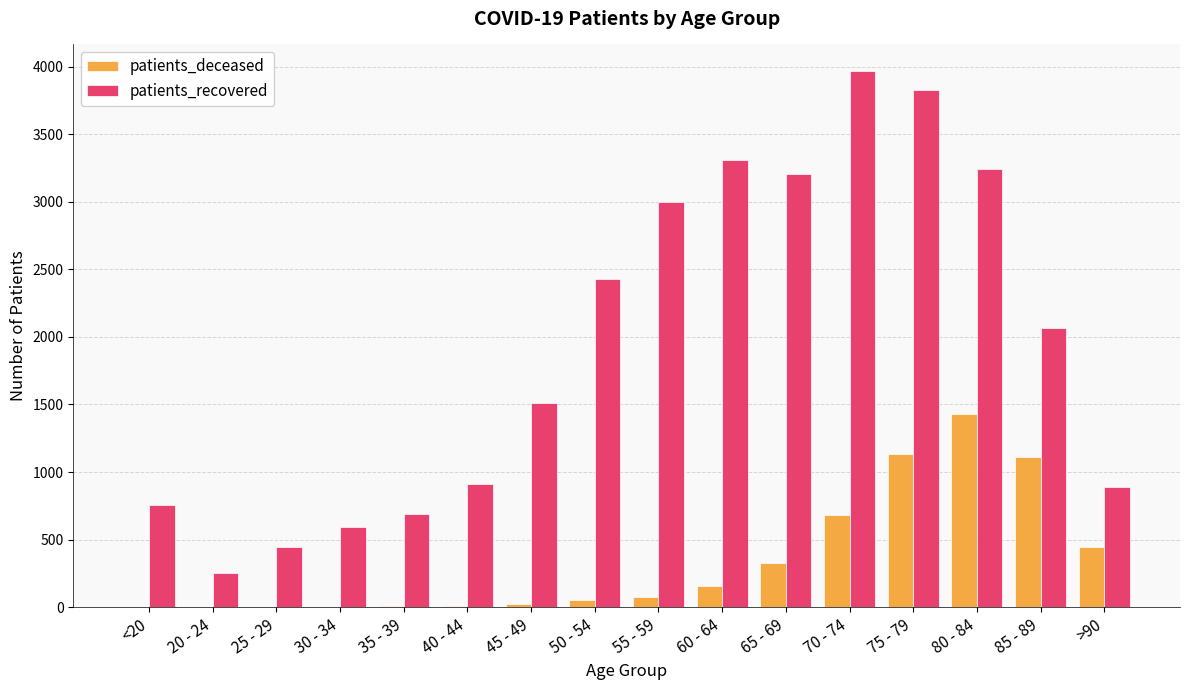

Where is patients_deceased nearest to the value 713?

70 - 74